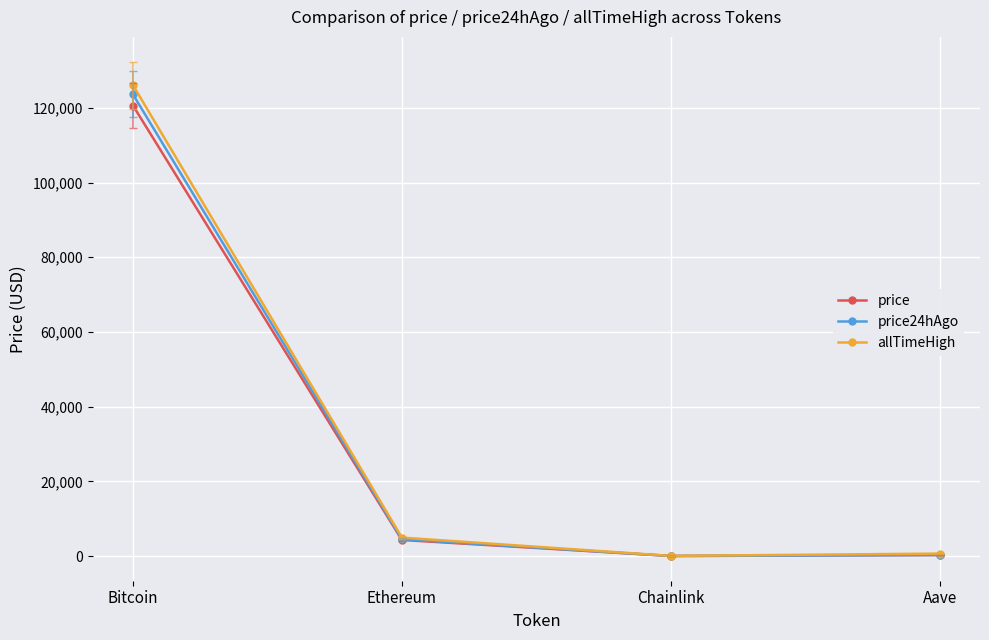

What position from the right is Aave?

1